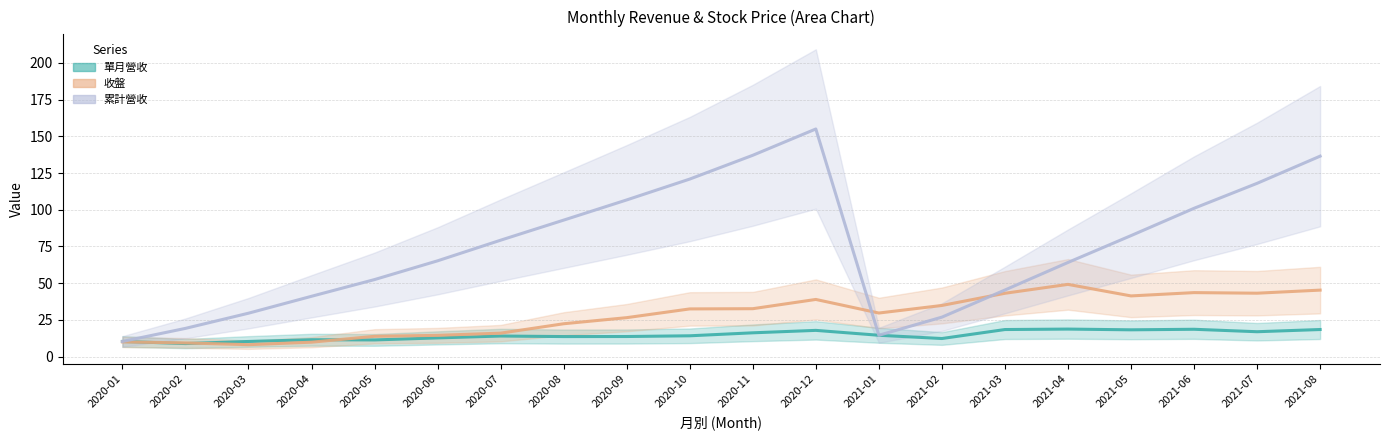

Which series ends up on top after the final intersection of 收盤 (line) and 單月營收 (line)?

收盤 (line)